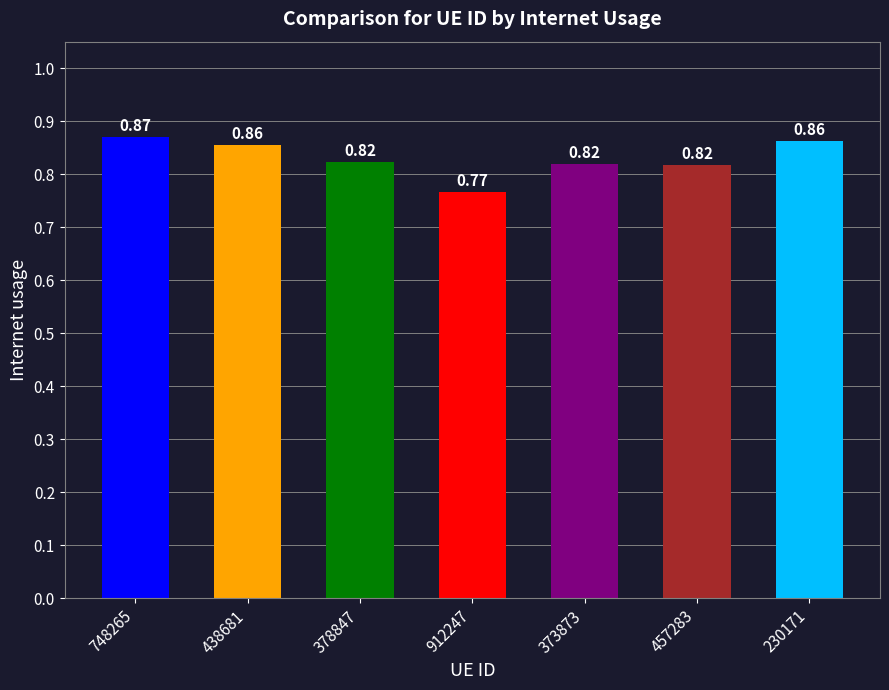

What is the sum of all values?

5.8